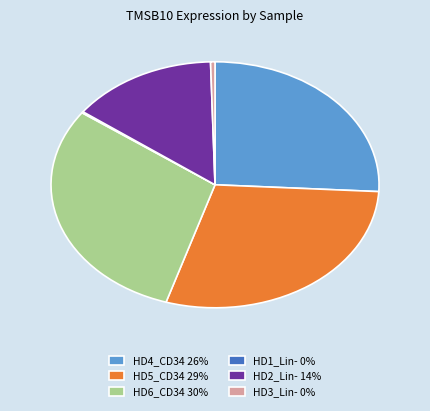

True or false: HD4_CD34 accounts for 26% of the total.

True